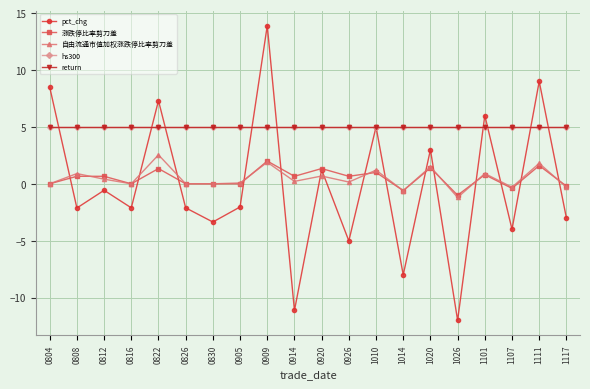

How many lines are shown in the chart?

5